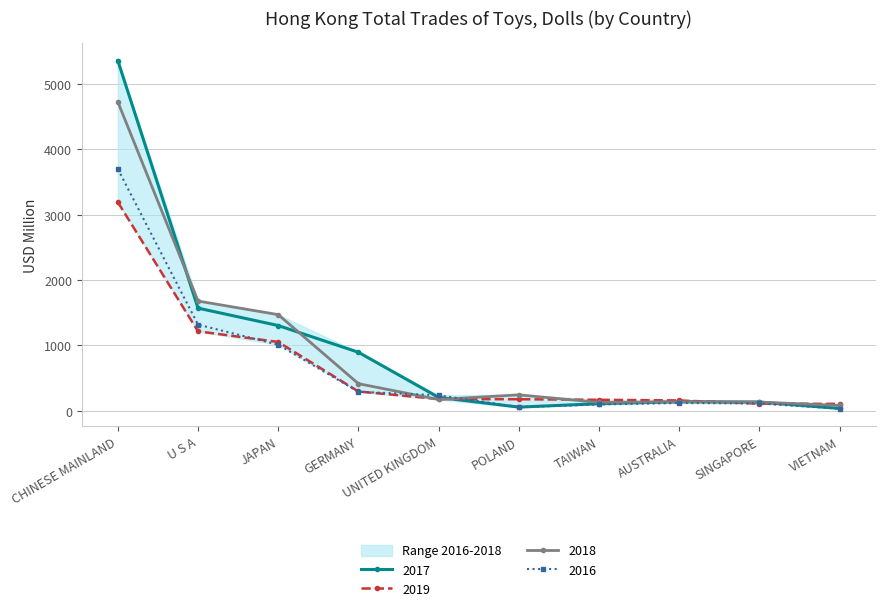

True or false: 2017 has a value of 63.9 at AUSTRALIA.

False